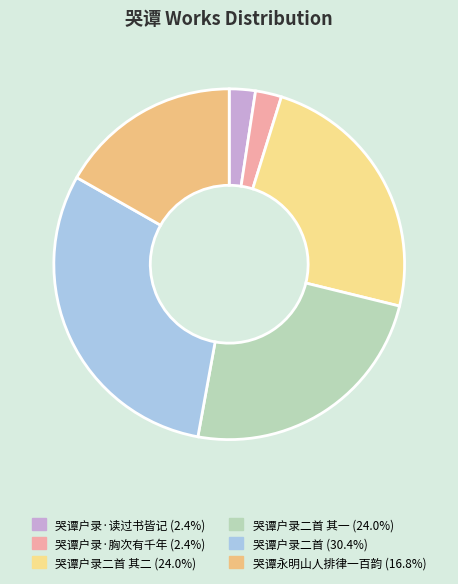

Does any single category account for the majority?

No